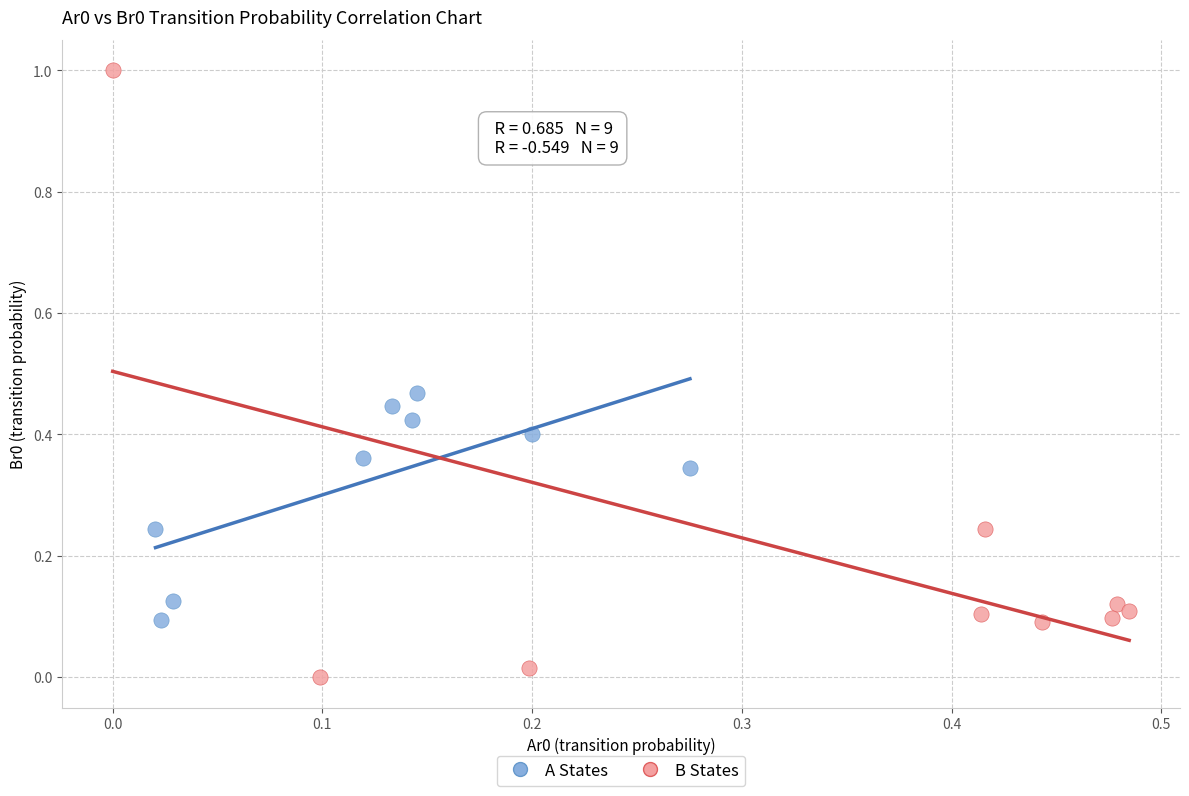

Which series reaches the maximum Y coordinate?

B States